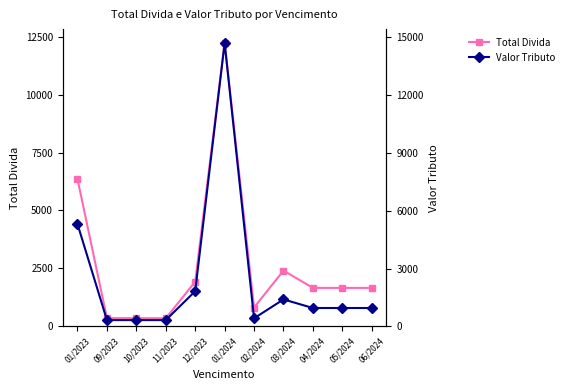

What is the spread (max minus min) of values at 03/2024?

1010.1